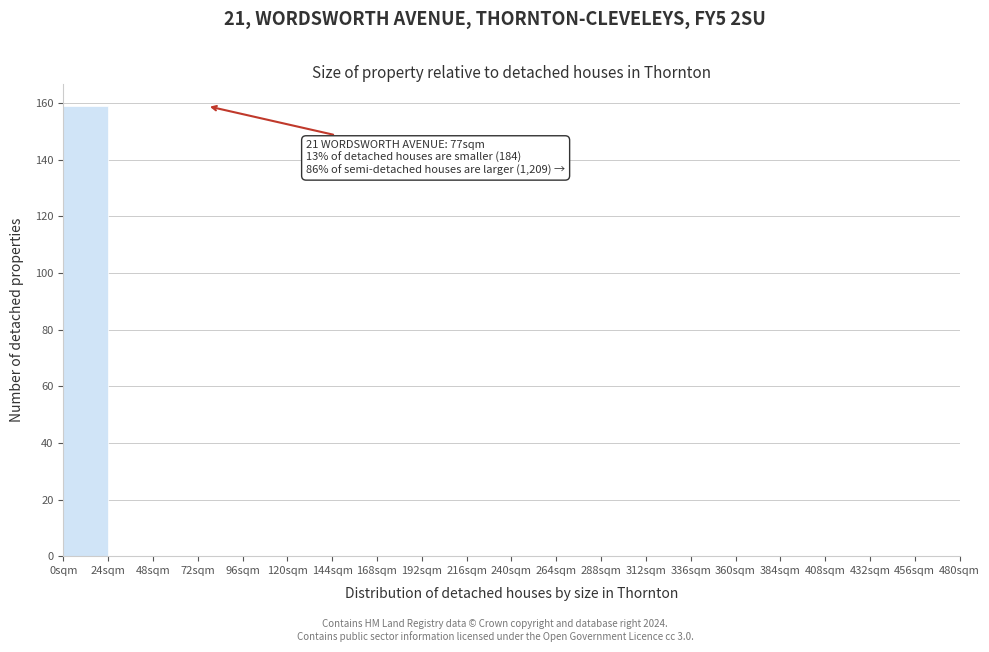

Over which range of the x-axis is the bar tallest?

0 to 24